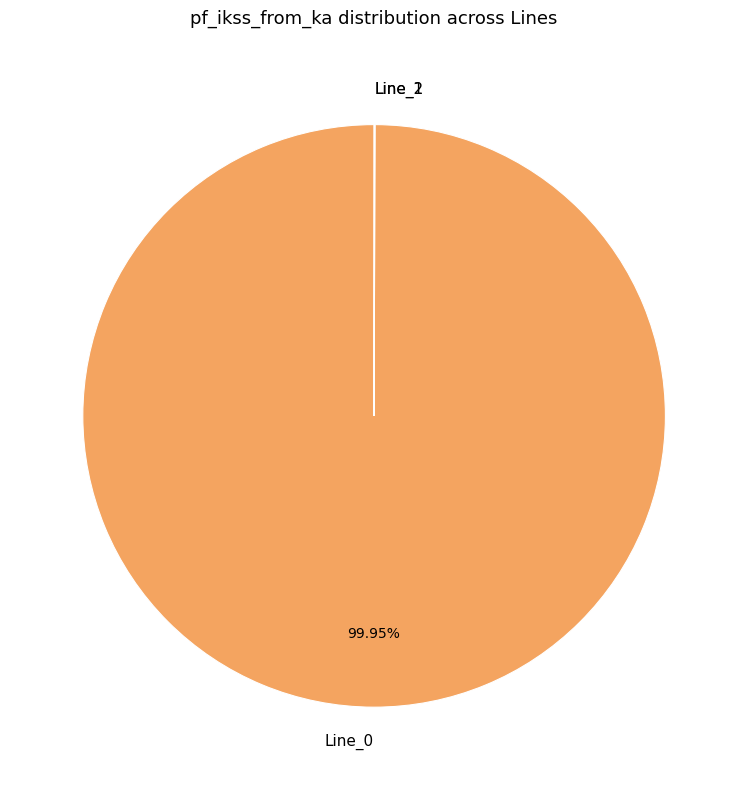

Which slice is the largest?

Line_0